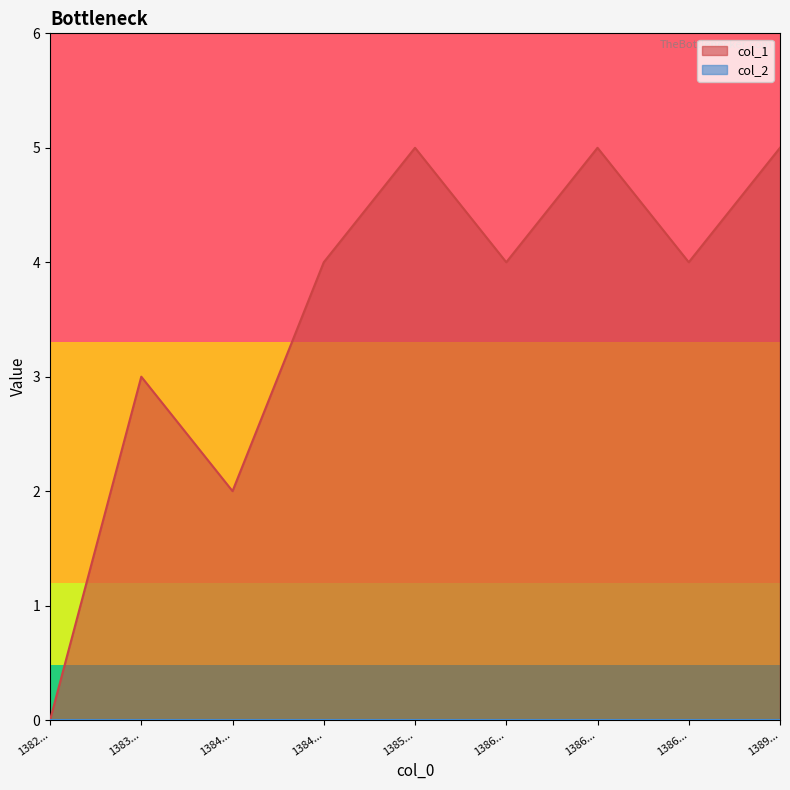

Reading left to right, list all the values displayed in this chart.

0	3	2	4	5	4	5	4	5